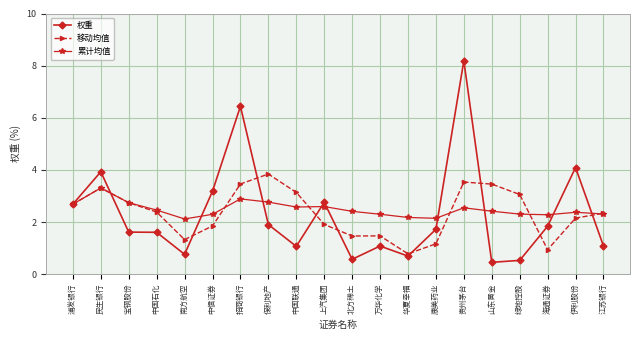

Which category has the highest value in the 累计均值 series?

民生银行